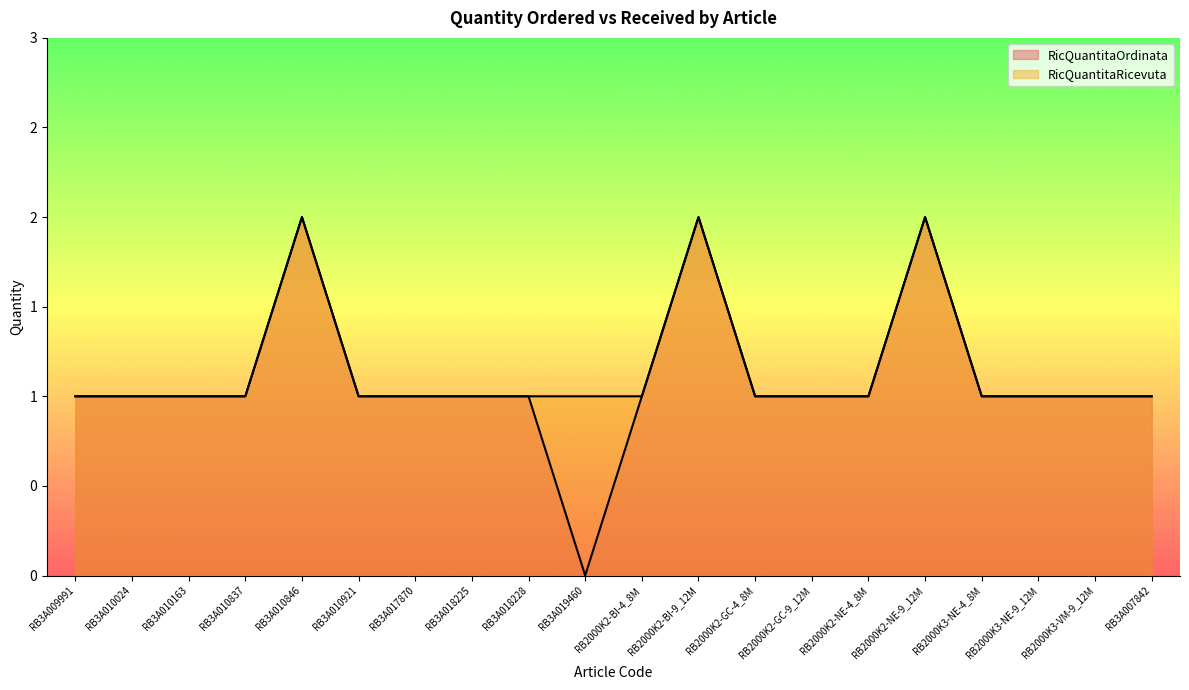

Does the chart have visible grid lines?

No